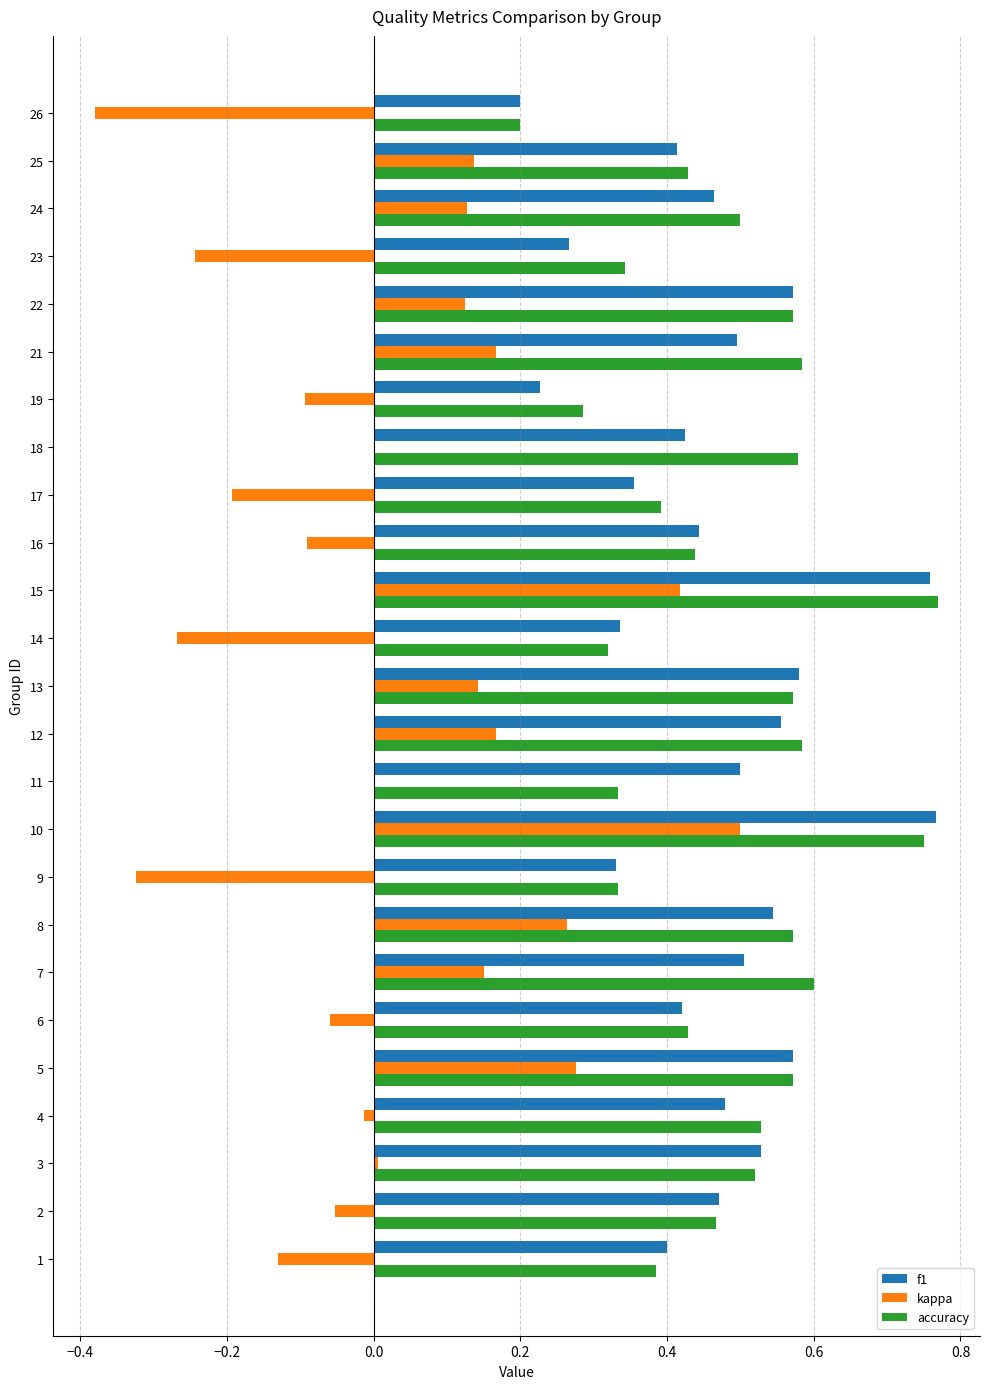

What is the sum of the accuracy values at 18 and 11?

0.9